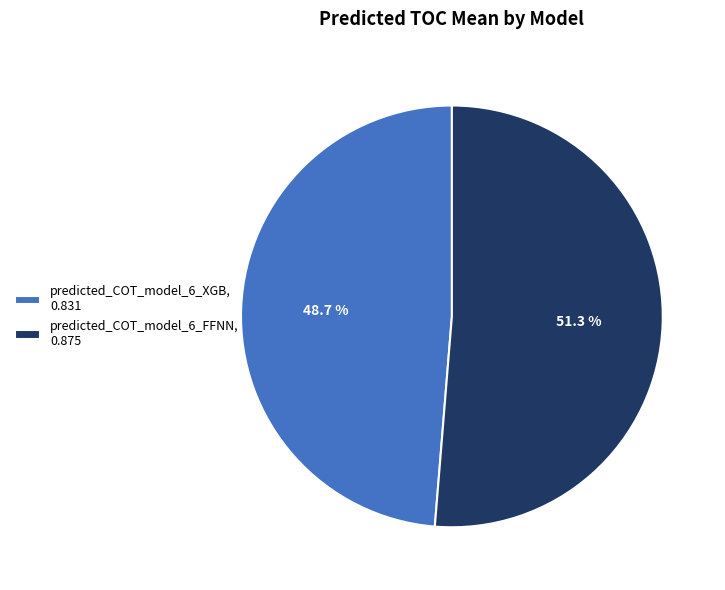

Combined, do predicted_COT_model_6_FFNN and predicted_COT_model_6_XGB account for over 50%?

Yes